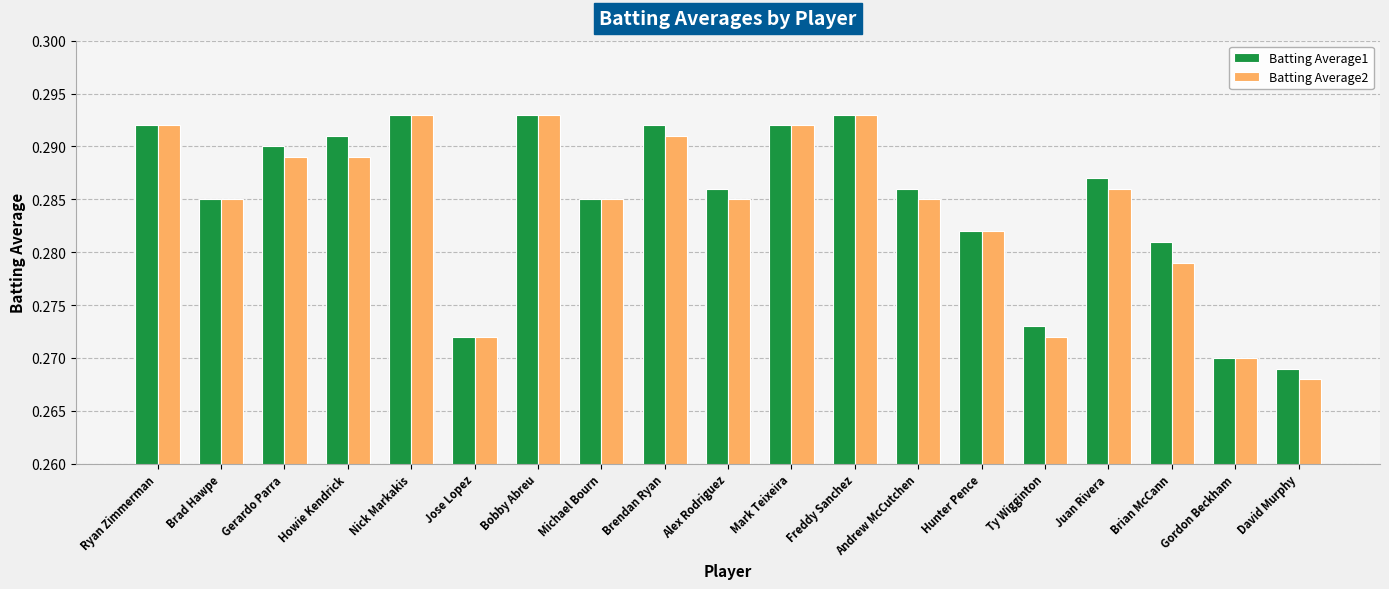

Does the chart contain stacked bars?

No